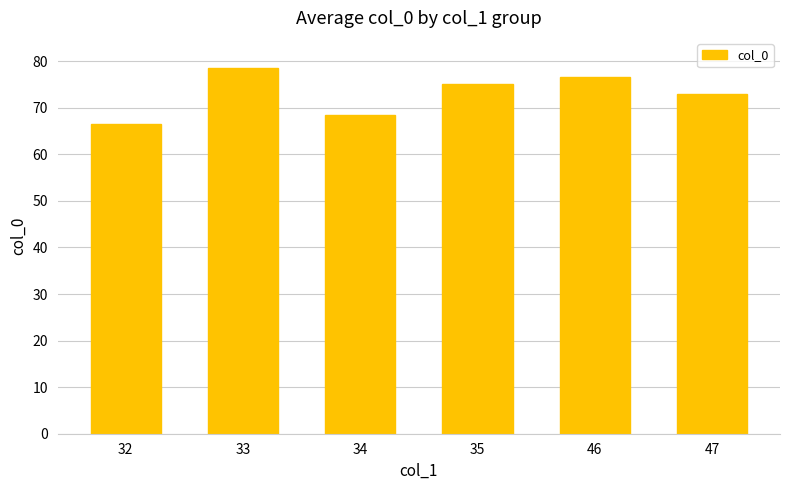

How many categories are shown in the chart?

6